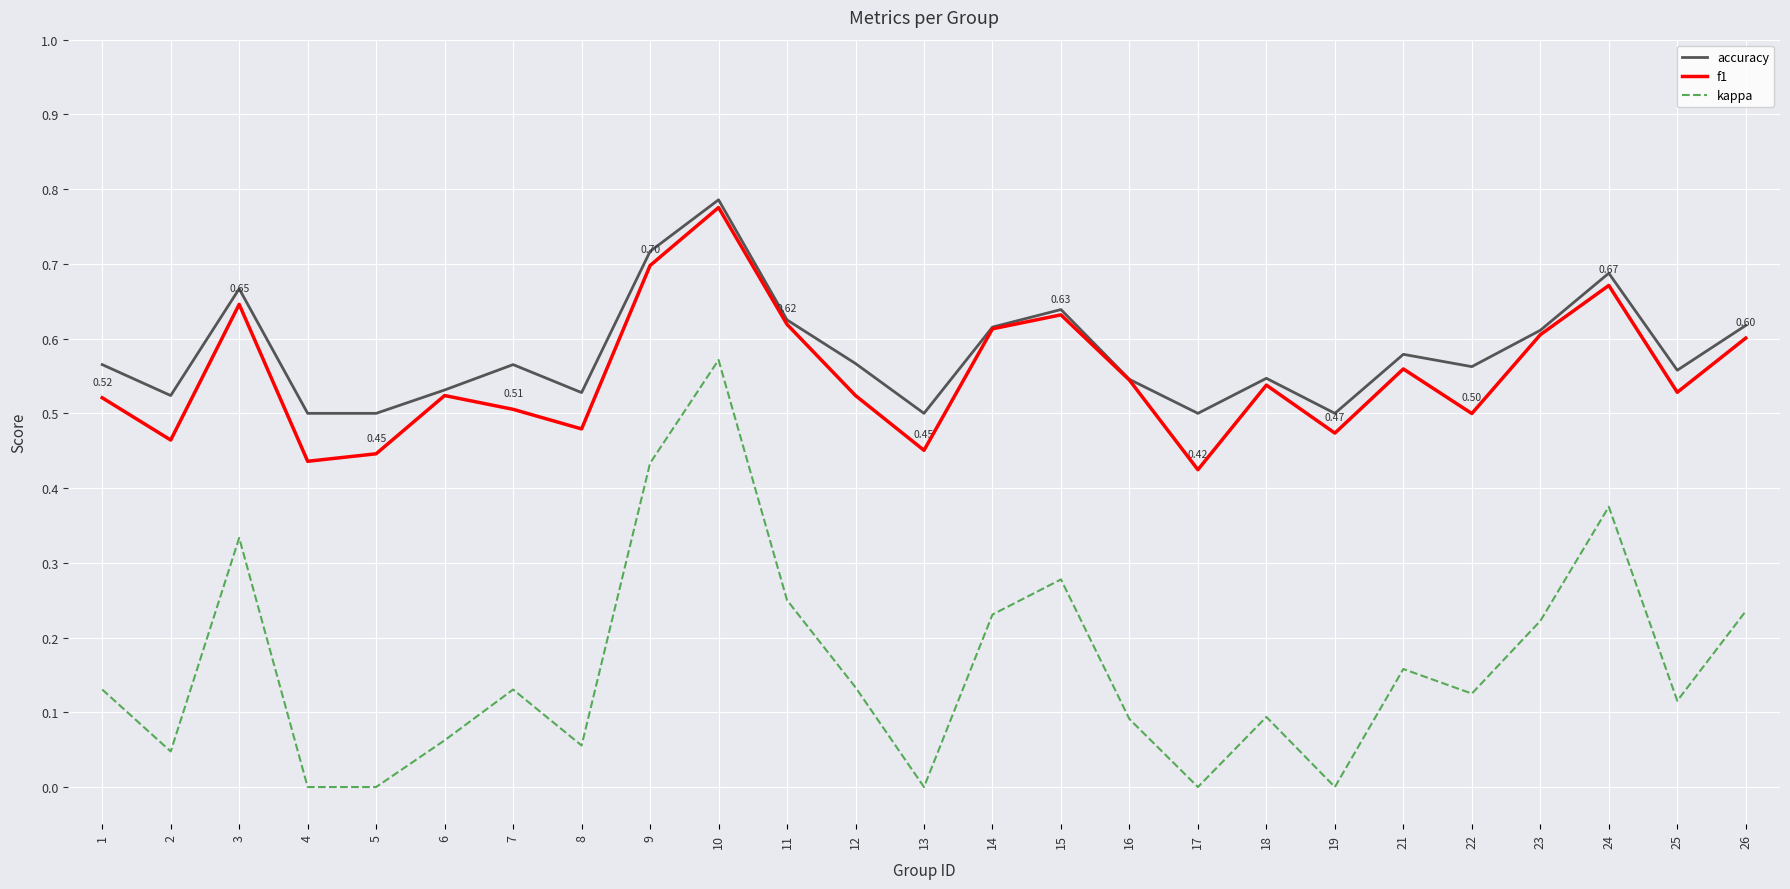

True or false: kappa and f1 cross at least once.

False